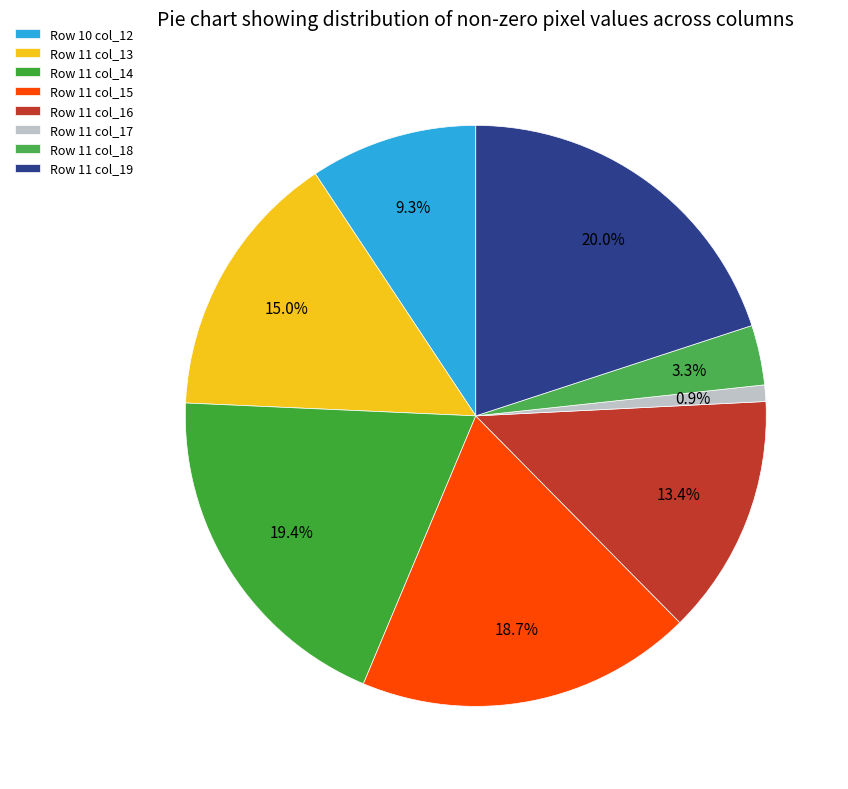

Count the number of slices in the pie.

8